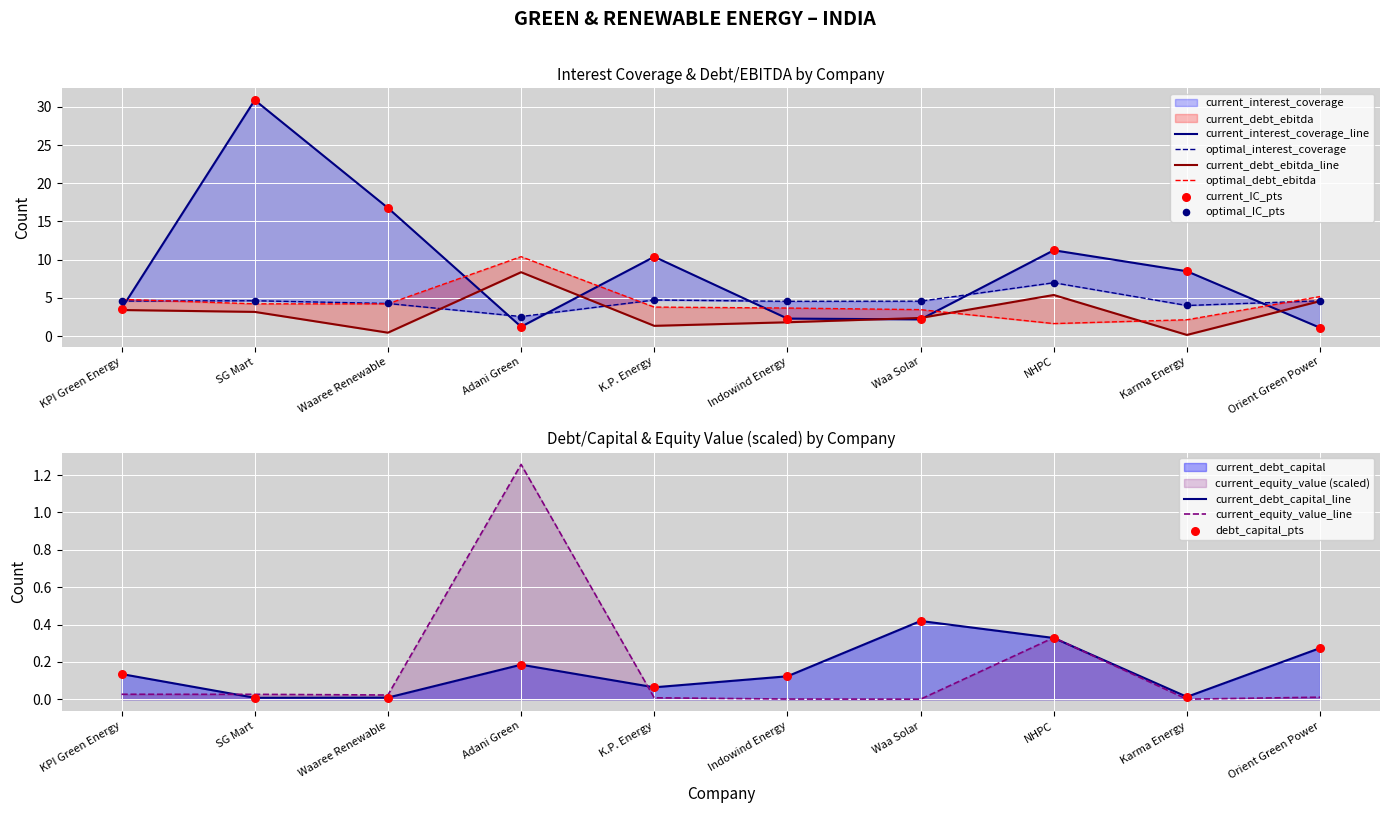

Which series has the largest Y range (max minus min)?

current_interest_coverage